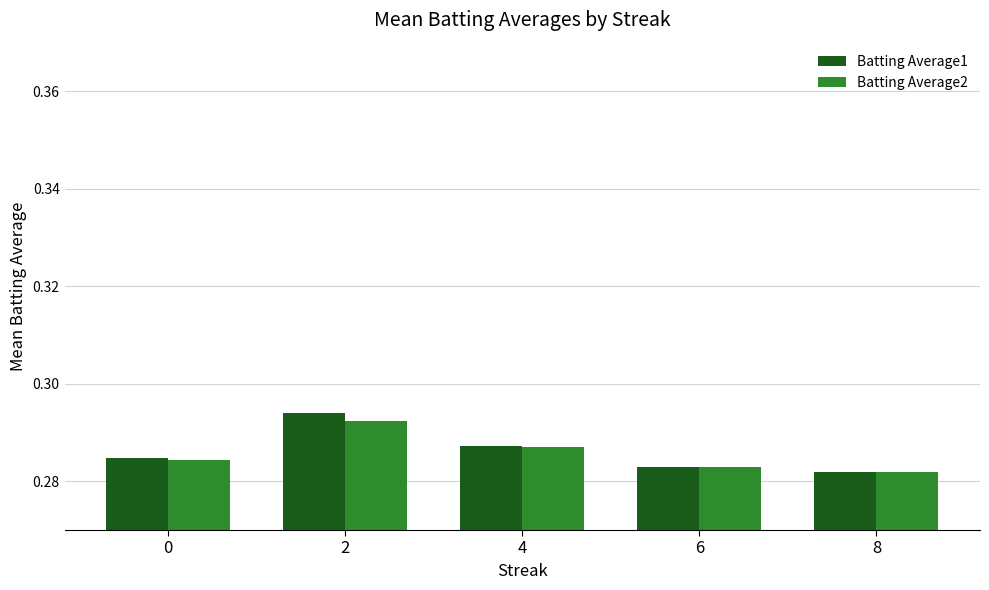

How many bars are there in each group?

2